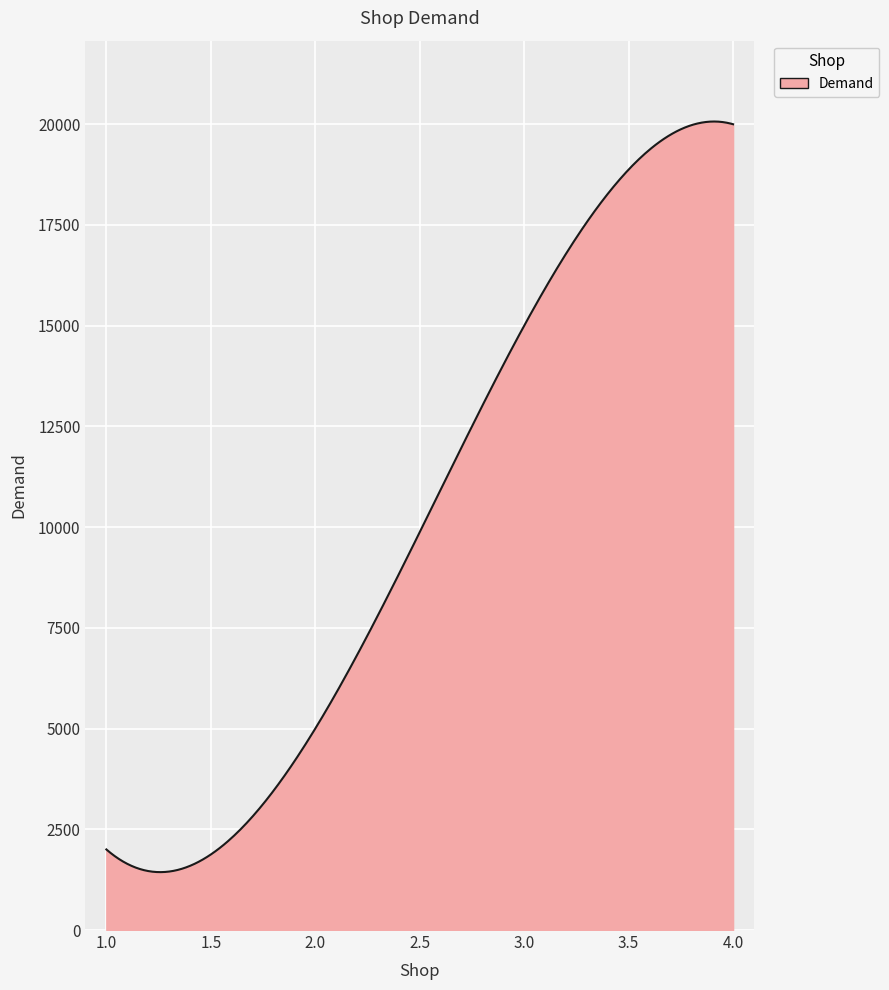

What is the minimum value shown in the chart?

1437.1